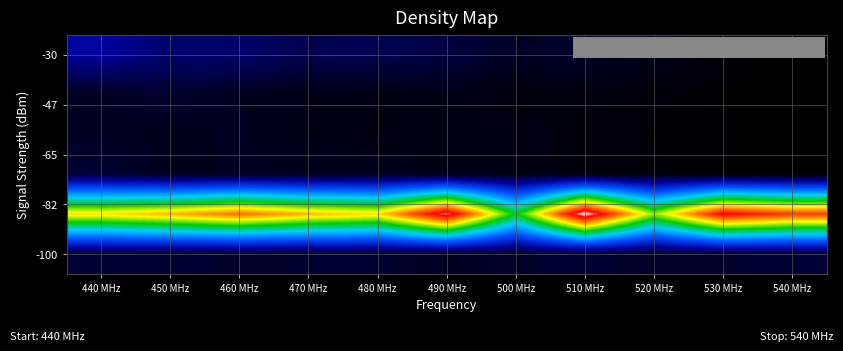

Reading right to left, list all the values displayed in this chart.

row_0: 540 MHz=0.0	530 MHz=0.0	520 MHz=0.0	510 MHz=0.0	500 MHz=0.0	490 MHz=0.1	480 MHz=0.1	470 MHz=0.1	460 MHz=0.1	450 MHz=0.1	440 MHz=0.2
row_1: 540 MHz=0.0	530 MHz=0.0	520 MHz=0.0	510 MHz=0.0	500 MHz=0.0	490 MHz=0.0	480 MHz=0.0	470 MHz=0.0	460 MHz=0.0	450 MHz=0.0	440 MHz=0.0
row_2: 540 MHz=0.0	530 MHz=0.0	520 MHz=0.0	510 MHz=0.0	500 MHz=0.0	490 MHz=0.0	480 MHz=0.0	470 MHz=0.0	460 MHz=0.0	450 MHz=0.0	440 MHz=0.0
row_3: 540 MHz=0.0	530 MHz=0.0	520 MHz=0.0	510 MHz=0.0	500 MHz=0.0	490 MHz=0.0	480 MHz=0.0	470 MHz=0.0	460 MHz=0.0	450 MHz=0.0	440 MHz=0.1
row_4: 540 MHz=0.9	530 MHz=0.9	520 MHz=0.6	510 MHz=1.0	500 MHz=0.6	490 MHz=1.0	480 MHz=0.7	470 MHz=0.8	460 MHz=0.8	450 MHz=0.8	440 MHz=0.7
row_5: 540 MHz=0.1	530 MHz=0.0	520 MHz=0.0	510 MHz=0.1	500 MHz=0.0	490 MHz=0.0	480 MHz=0.1	470 MHz=0.0	460 MHz=0.0	450 MHz=0.1	440 MHz=0.1